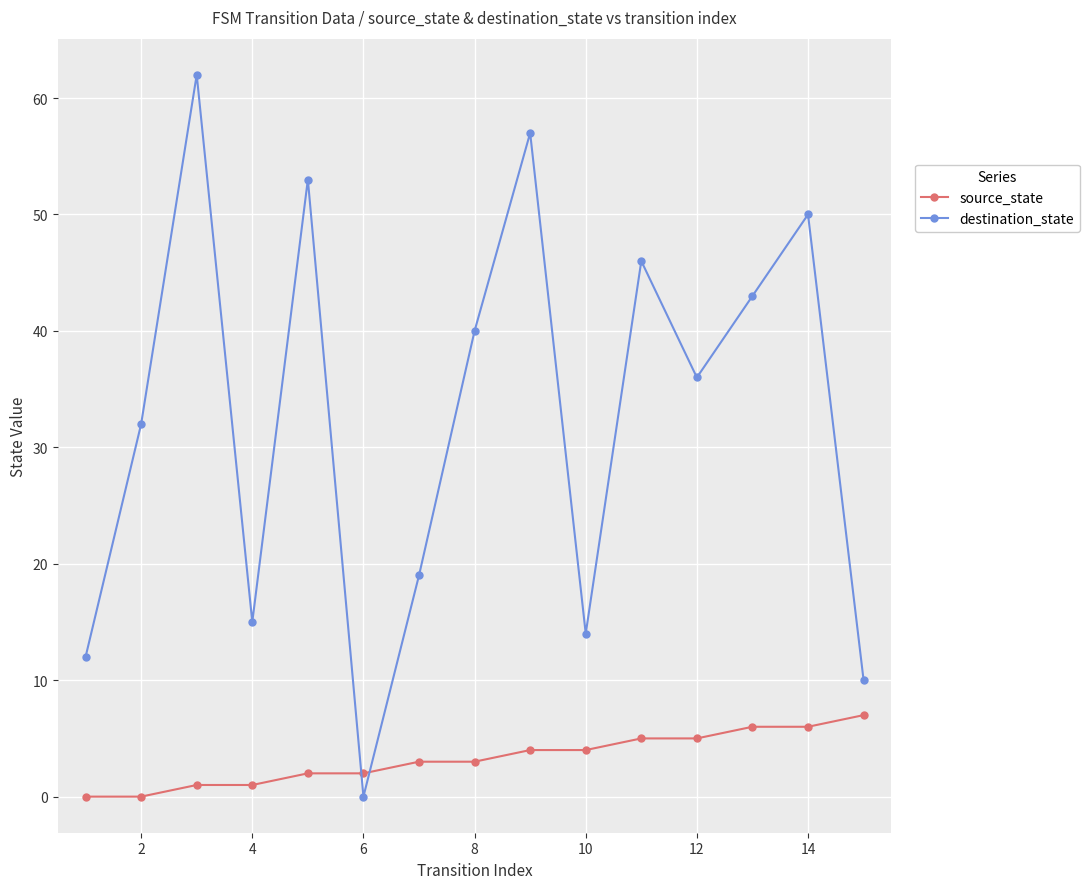

What is the sum of all destination_state values?

489